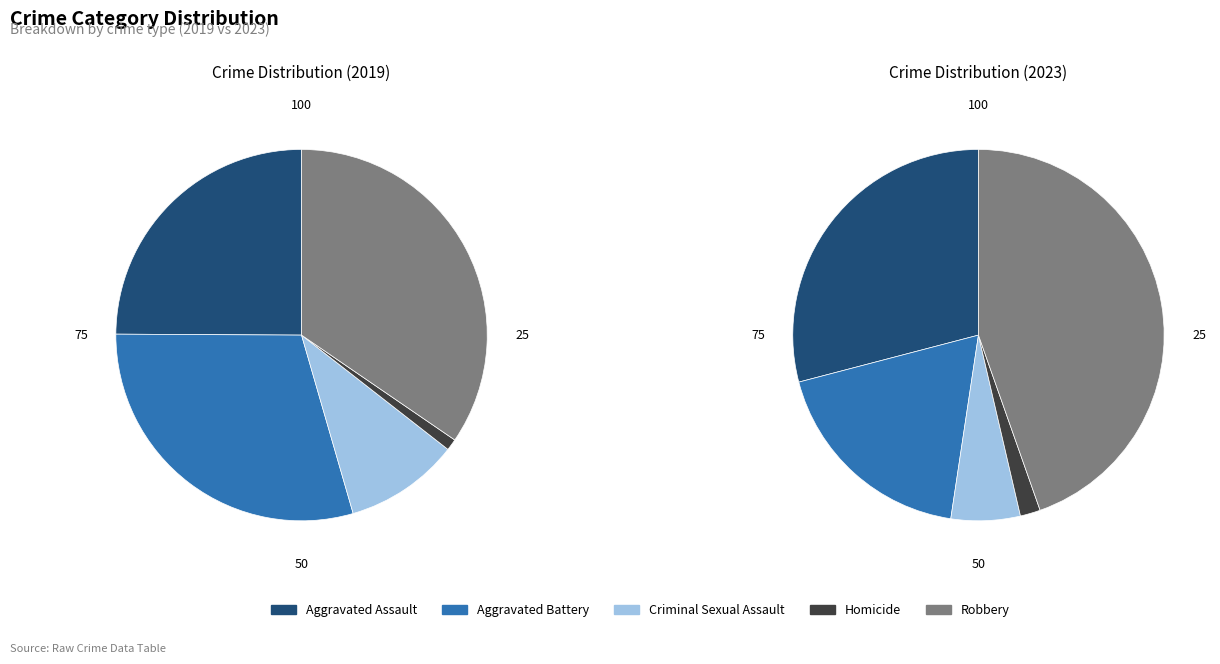

How many segments does this pie chart have?

5